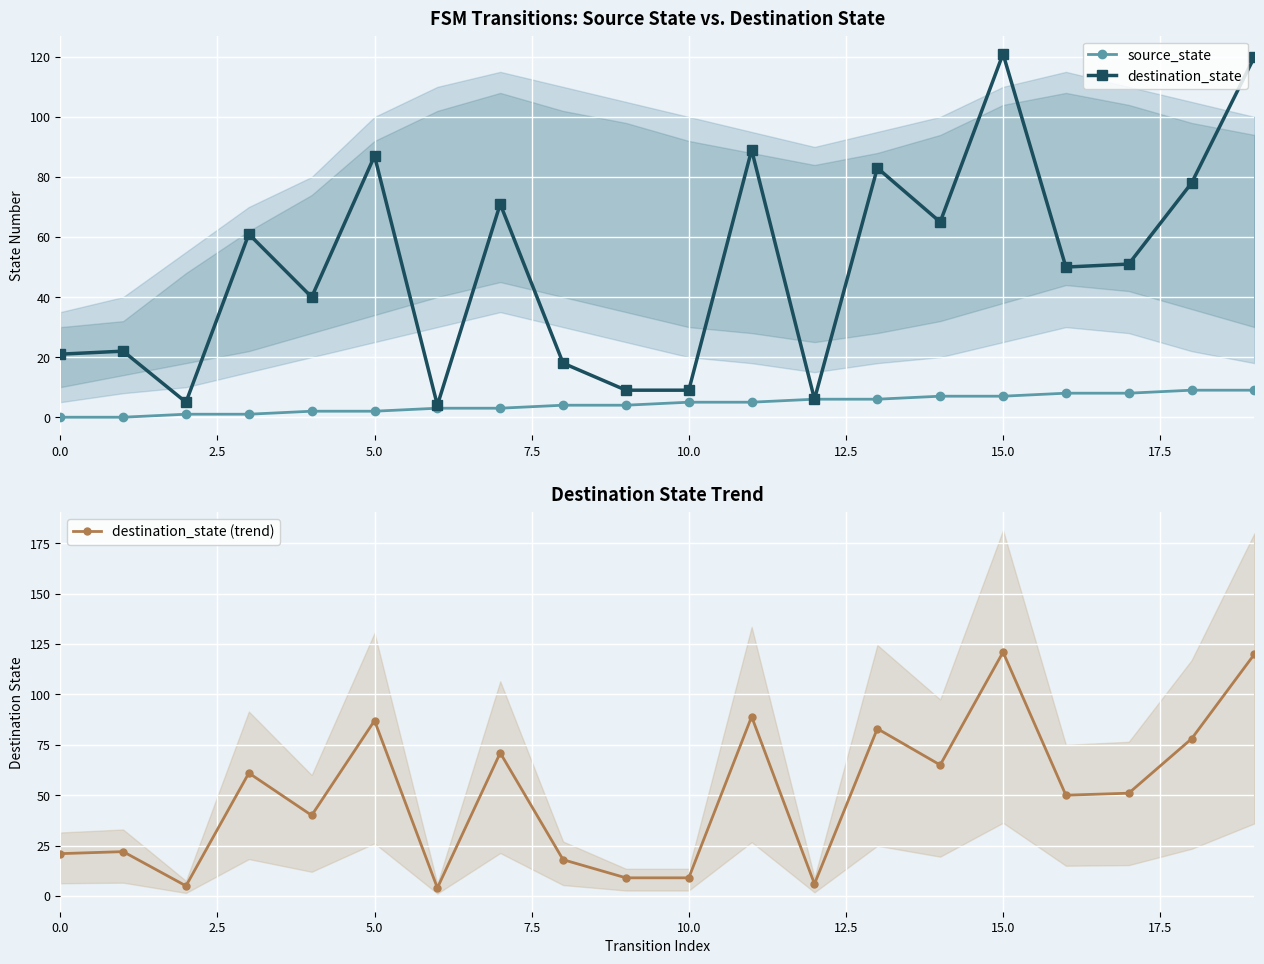

What is the lowest value of the destination_state (trend) series?

4